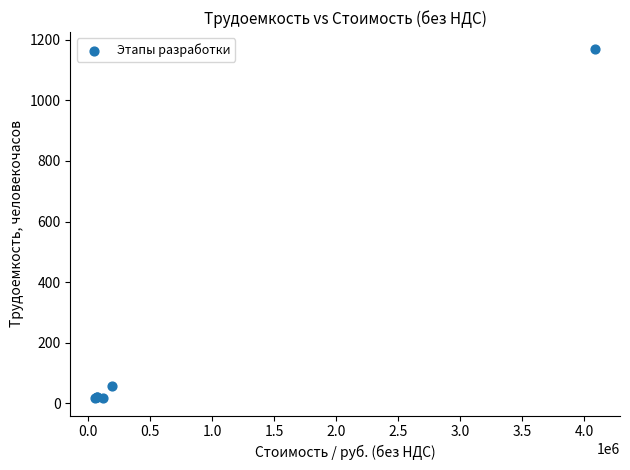

What Y value in the scatter plot is closest to 592?

55.5